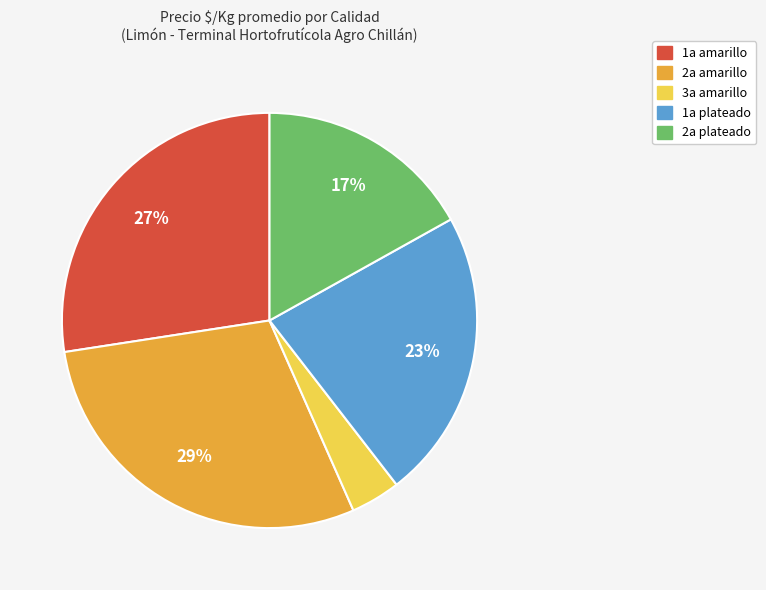

To the nearest percent, what portion does 1a plateado represent?

23%